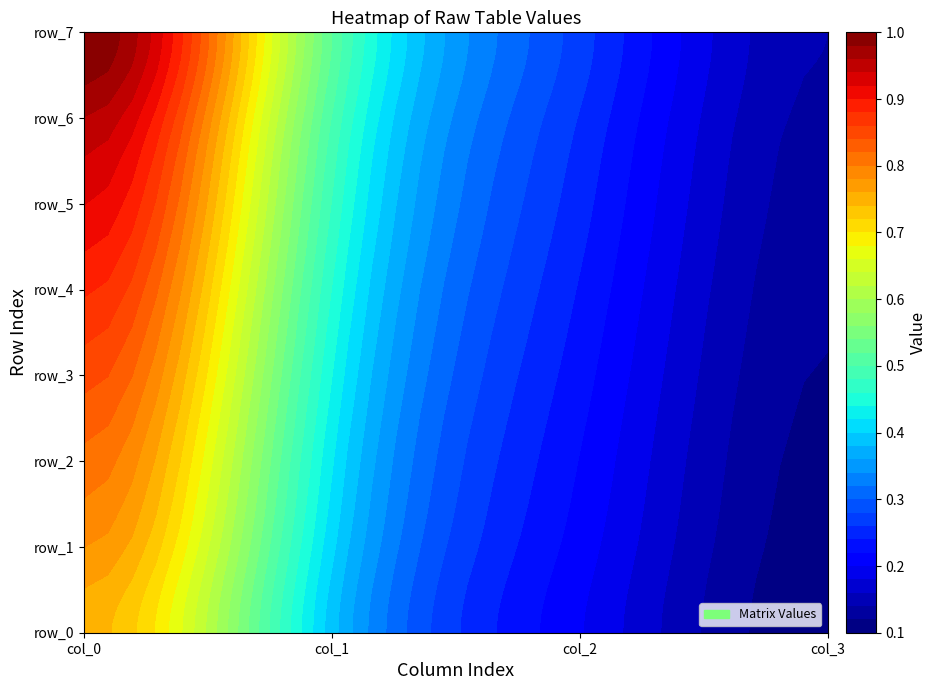

What is the sum of the col_3 values at 1 and 0?

0.2